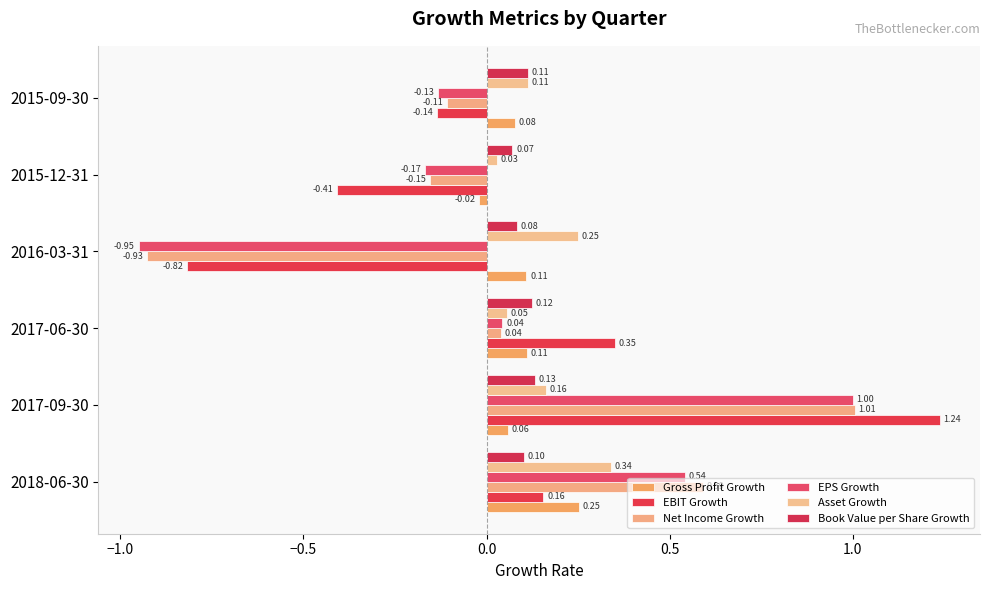

How many values in the Gross Profit Growth series are below 0?

1